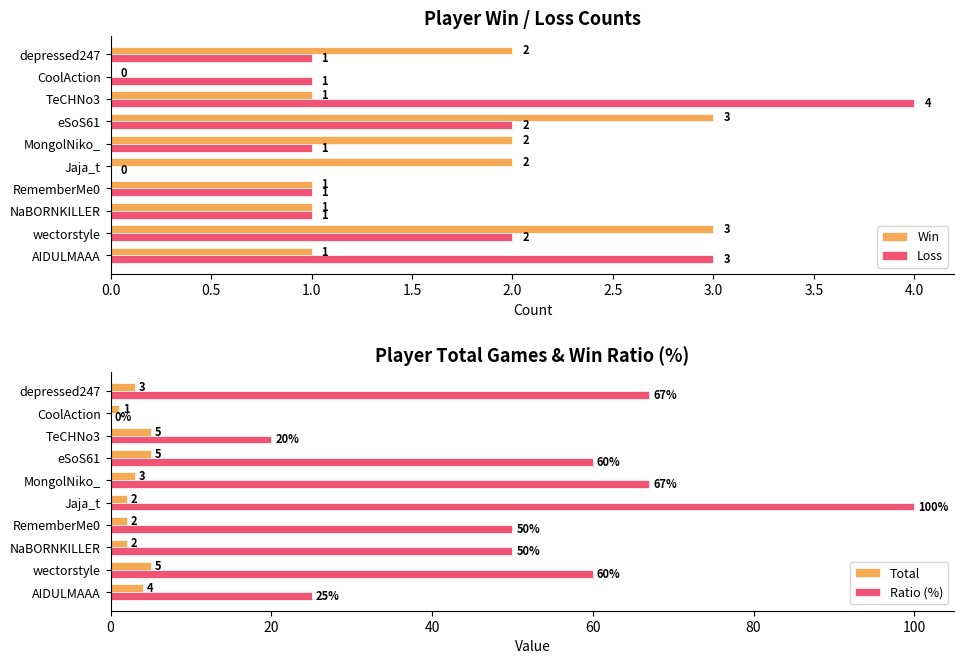

What is the value of the Total bar at the 10th from the left?

3